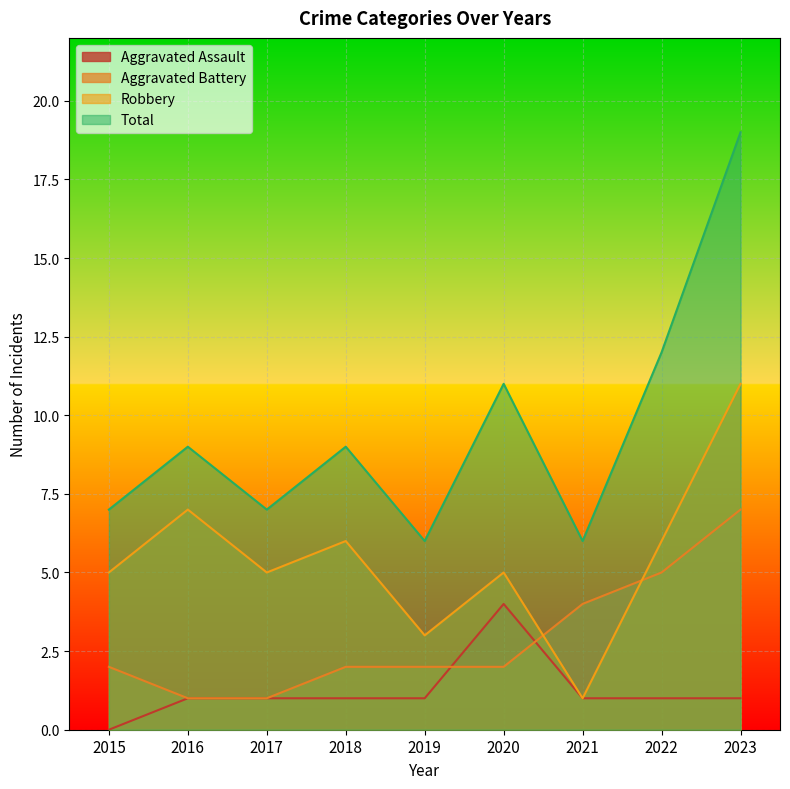

At how many categories does at least one series exceed 8?

5